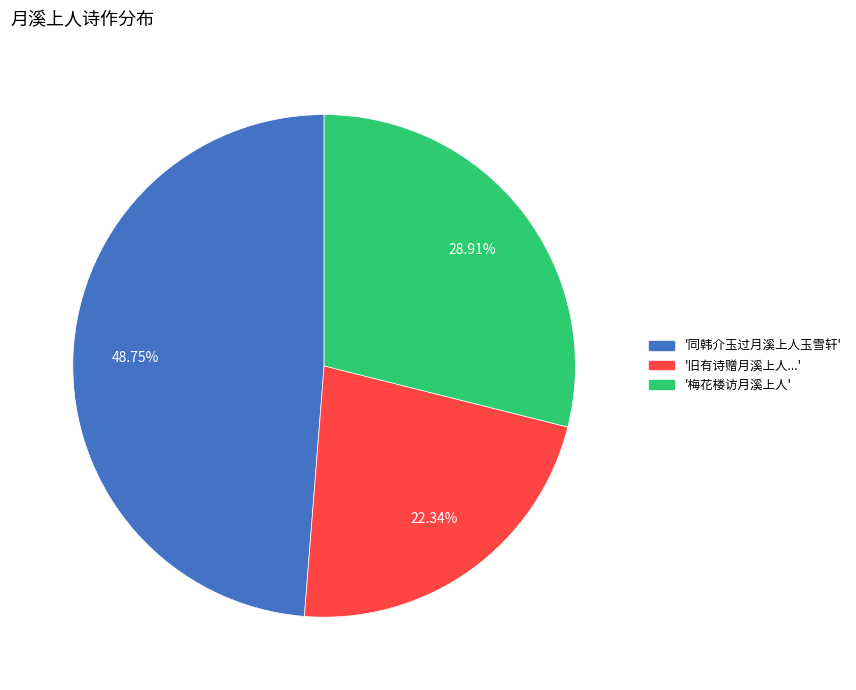

Is there any slice that represents more than half of the pie?

No